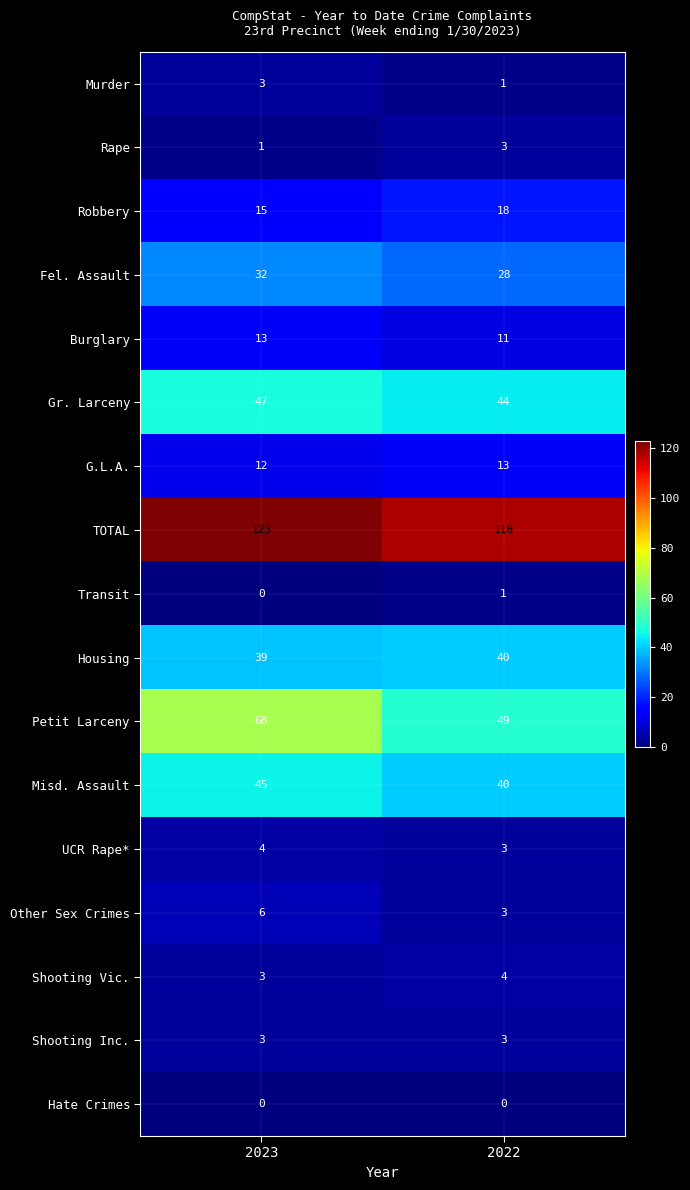

What is the difference between the maximum and minimum values in the Robbery series?

3